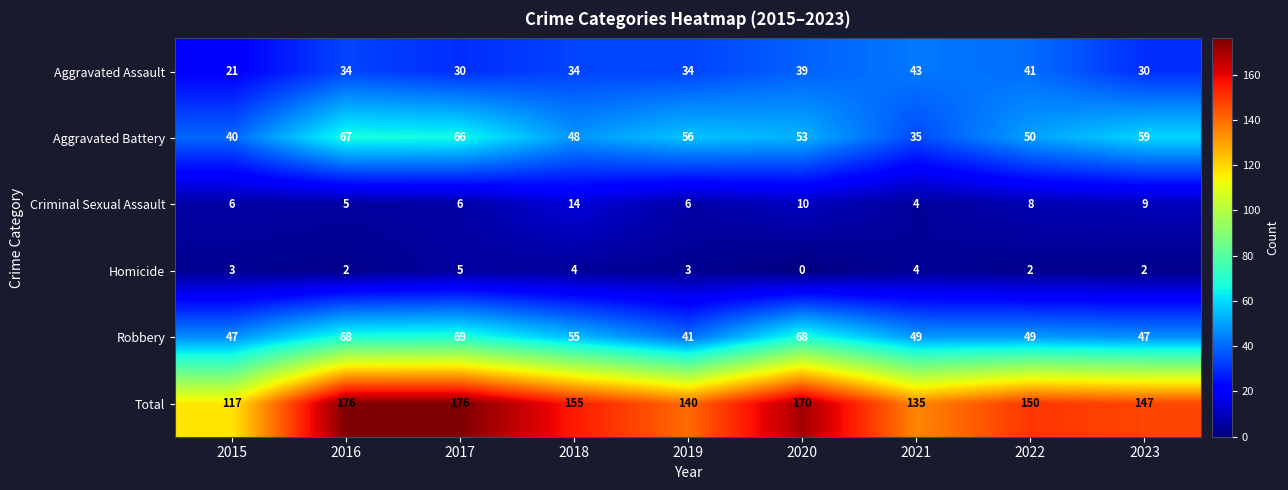

What is the approximate value of Criminal Sexual Assault at 2017, to the nearest 5?

5